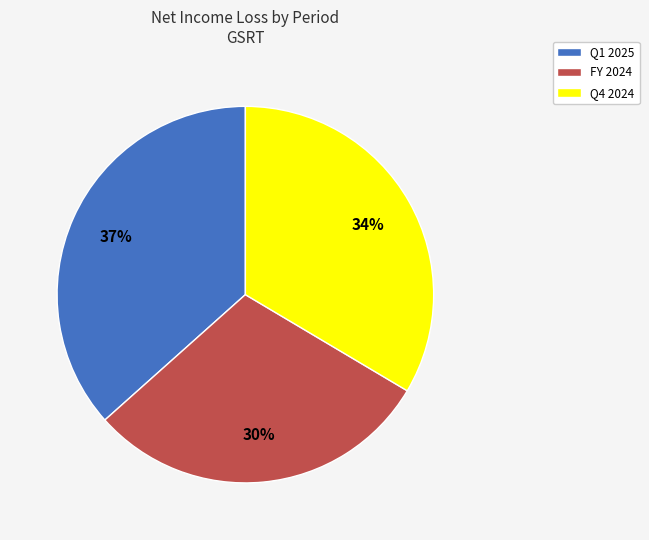

How many slices are in this pie chart?

3